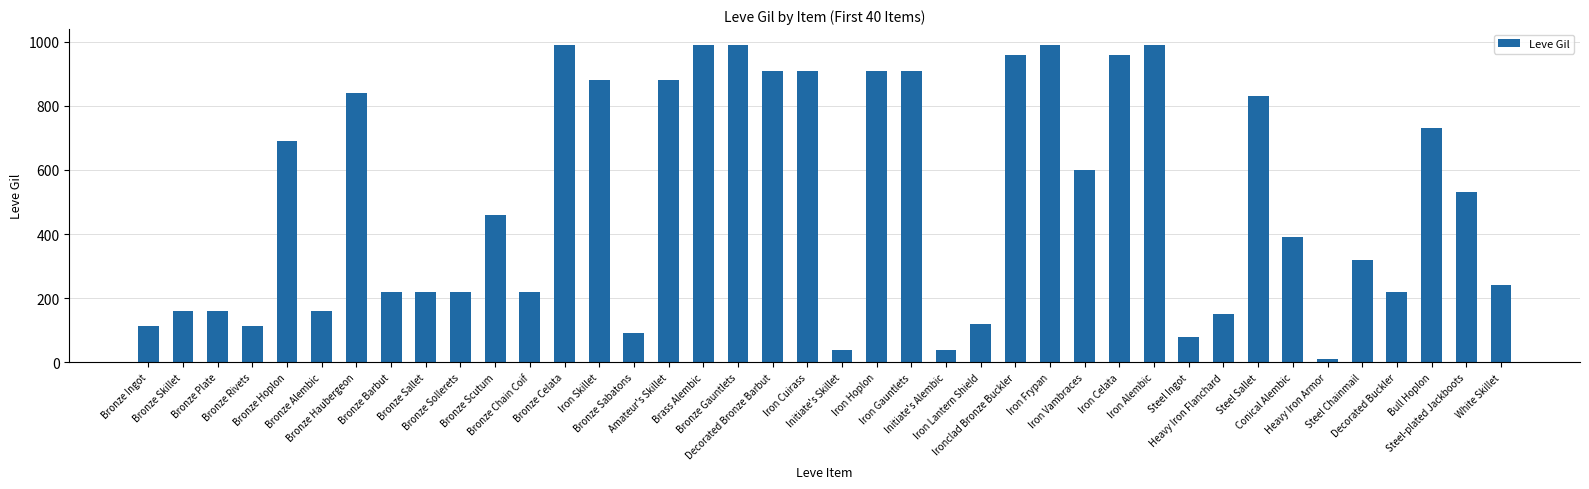

What is the maximum value shown in the chart?

990